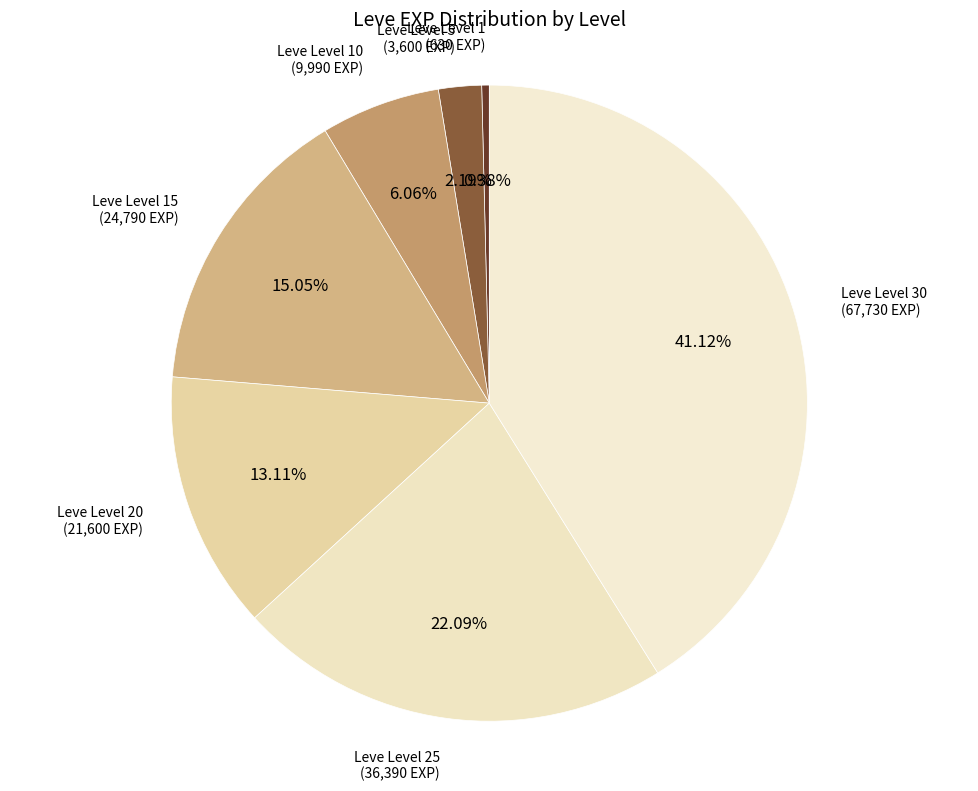

Which has a higher value, Leve Level 1 or Leve Level 20?

Leve Level 20